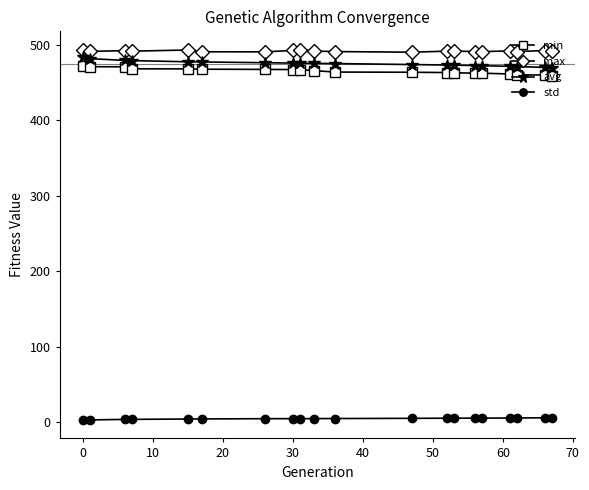

True or false: std and avg intersect in this chart.

False